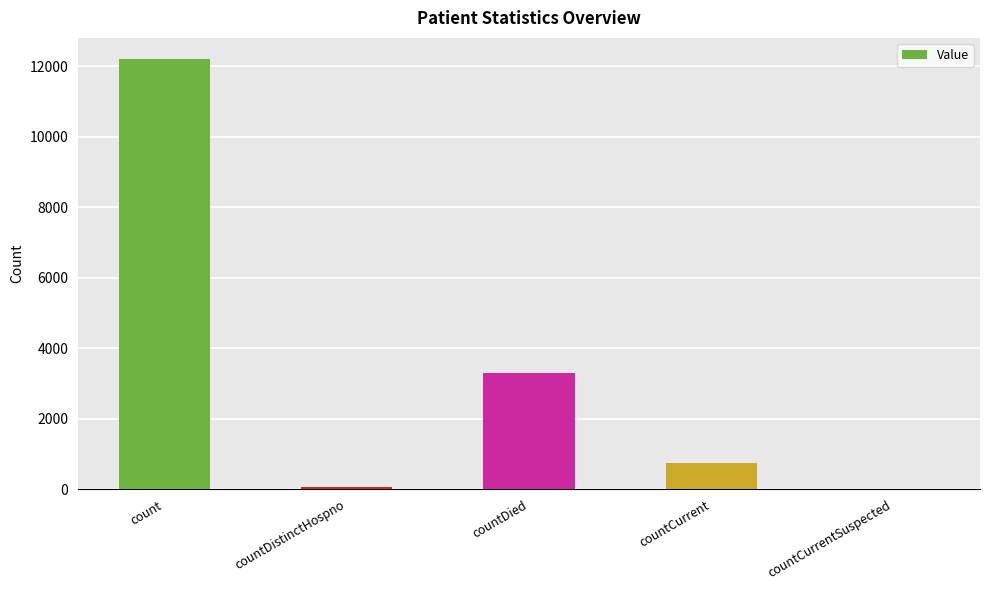

Reading right to left, extract all data points from this chart.

countCurrentSuspected=0	countCurrent=746	countDied=3295	countDistinctHospno=78	count=12201